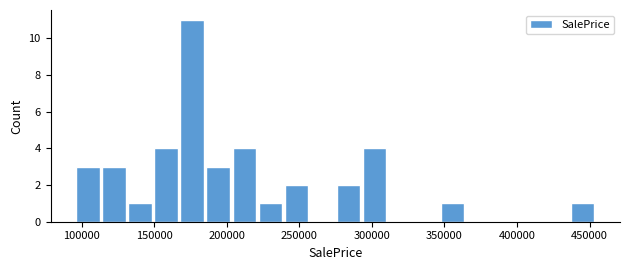

Around what value on the x-axis is the tallest bar? Give the approximate position of its centre, as read against the axis.

175000